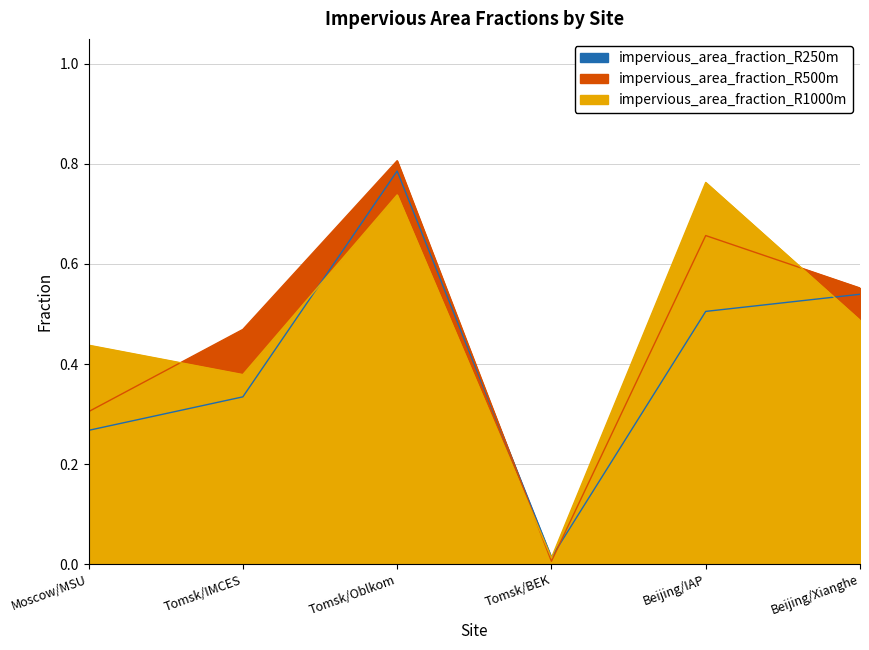

What is the average value of the impervious_area_fraction_R250m series?

0.4